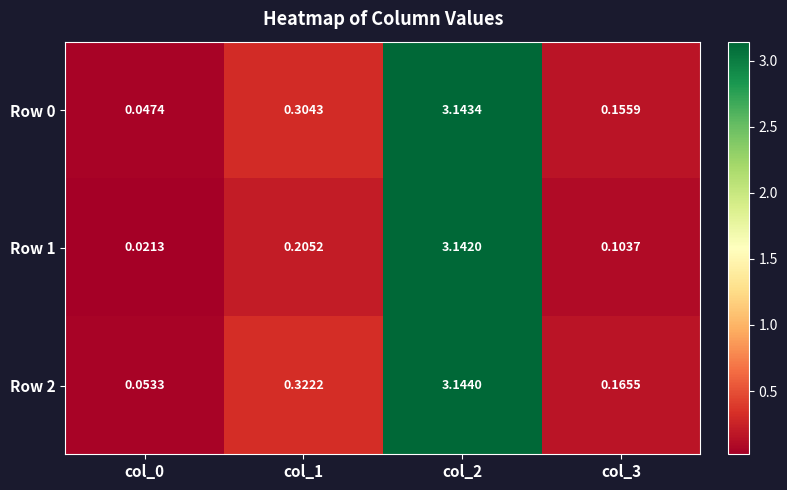

Is the value of Row 0 at col_0 greater than the value of Row 2 at col_0?

No